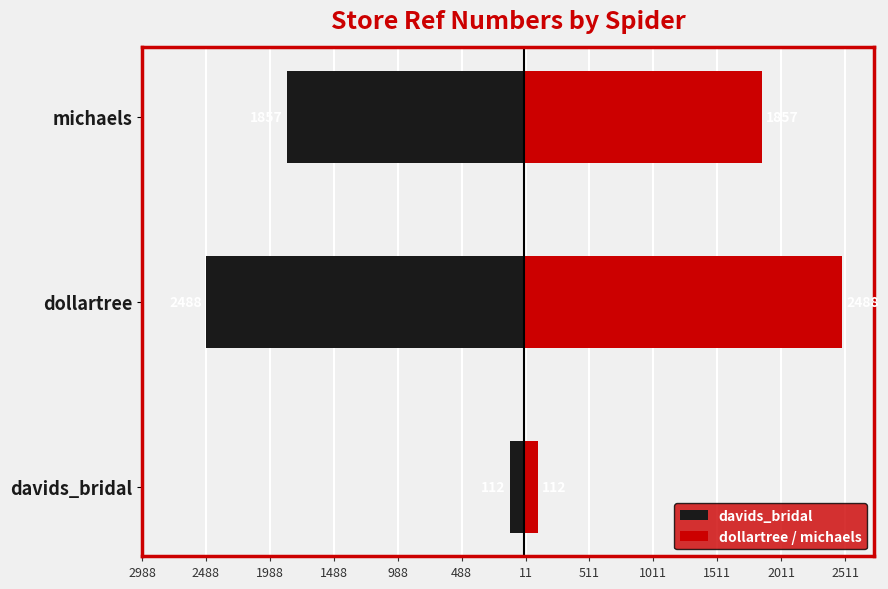

Which series has the largest range (max minus min)?

davids_bridal